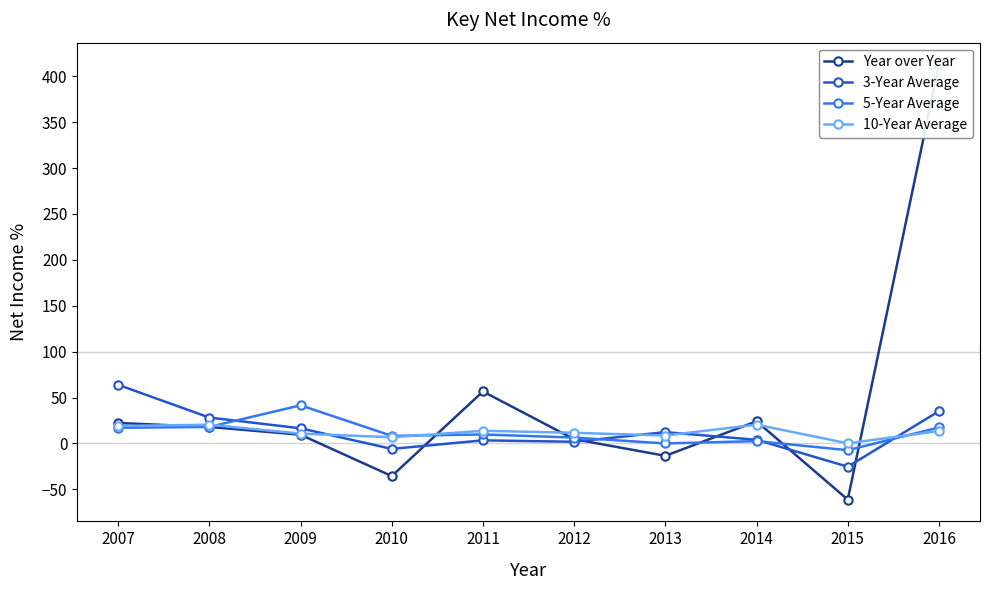

True or false: Year over Year has a value of 4.6 at 2012.

True